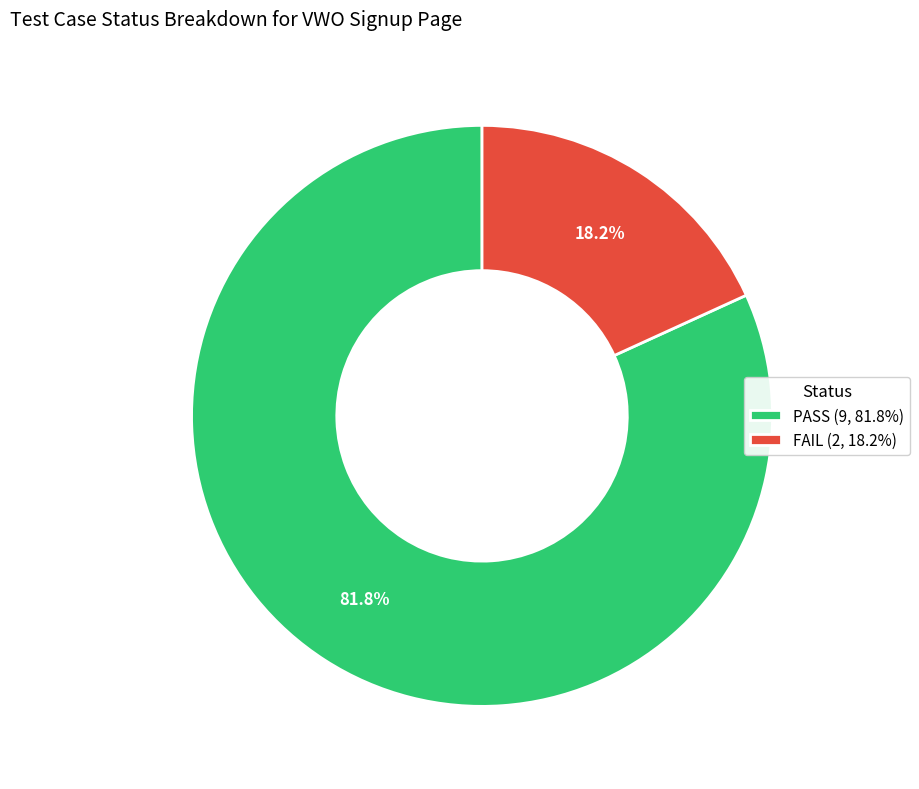

Approximately how many times larger is the value at PASS (9, 81.8%) compared to FAIL (2, 18.2%)?

4.5